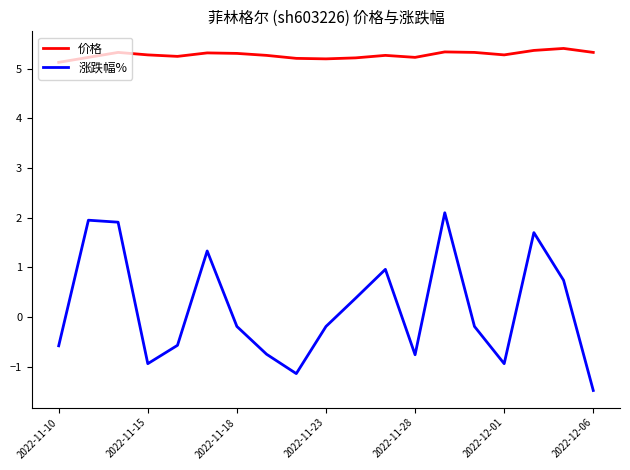

What is the difference between the maximum and minimum values in the 价格 series?

0.3